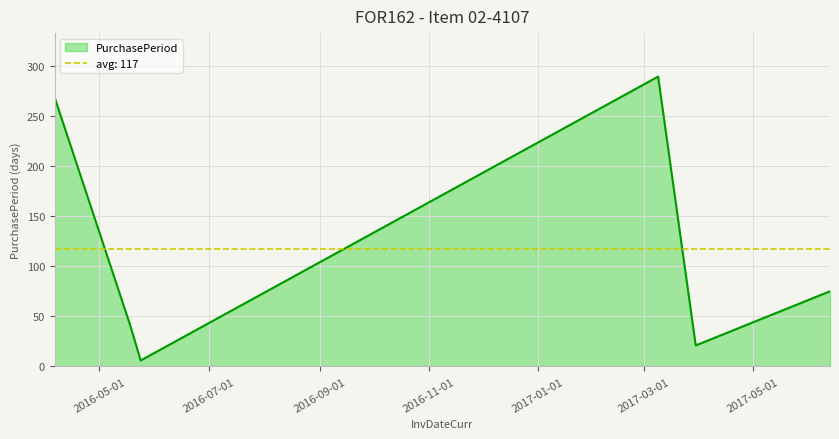

What value does the data have at 2017-03-30?

21